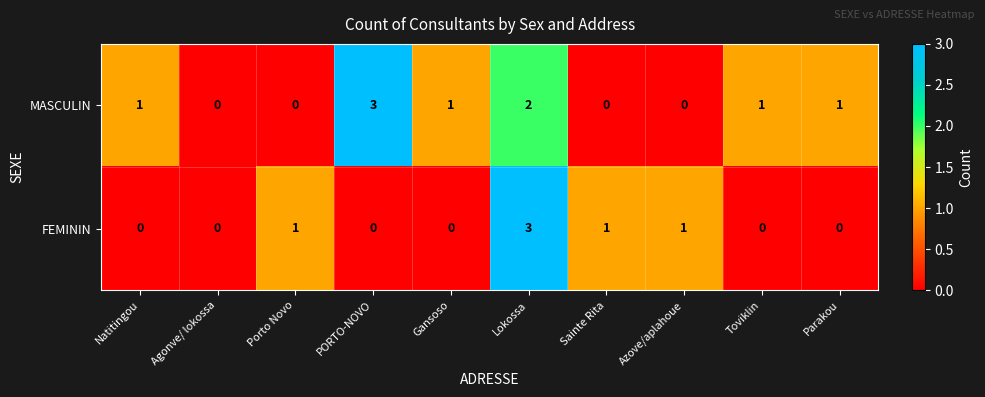

True or false: MASCULIN has a value of 0 at Porto Novo.

True